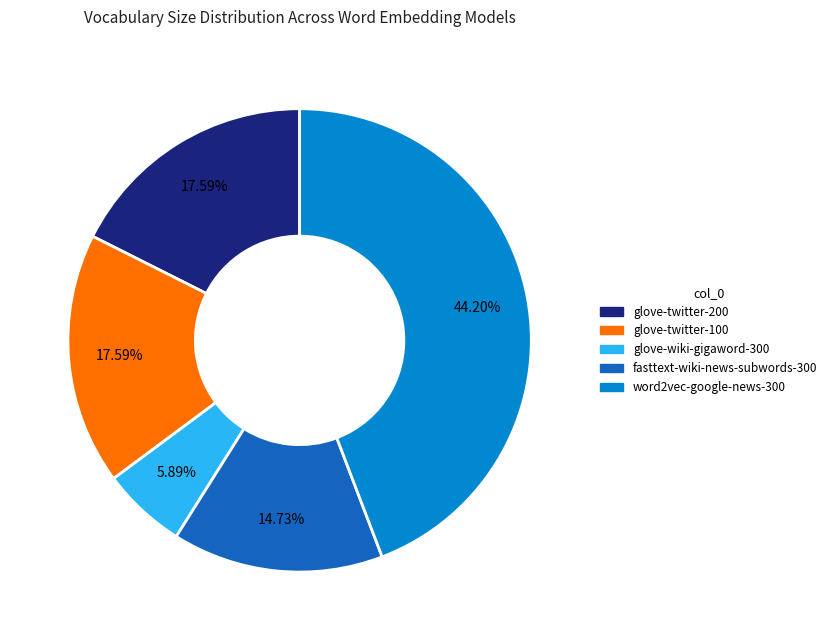

Count the number of slices in the pie.

5